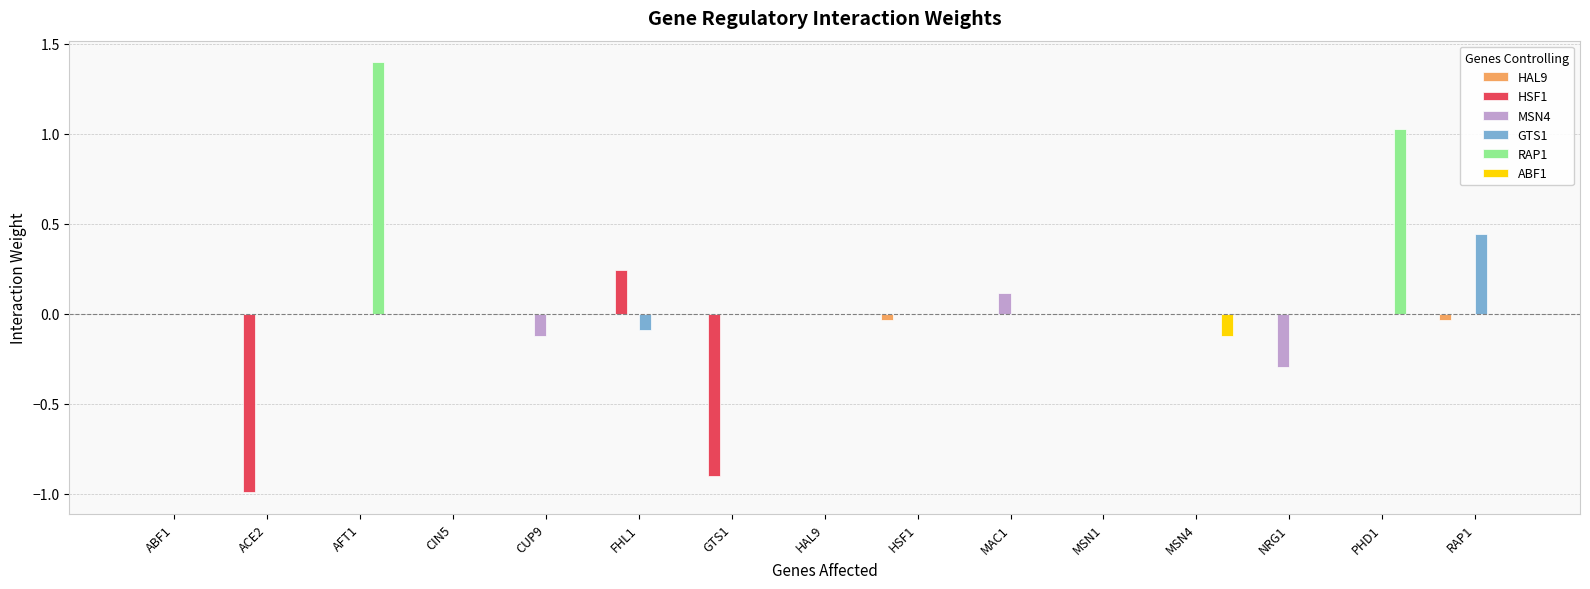

Which series has the largest total across all categories?

RAP1